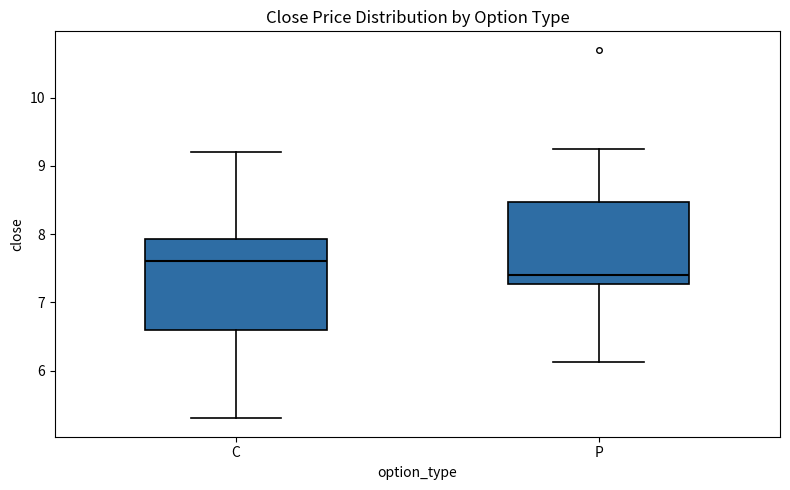

Reading left to right, read every box against the y-axis: the position of its median line, the range the box covers, and the ends of its whiskers. The values are not printed on the chart, so give them approximately, as read against the axis.

C: median 7.6, box 6.6 to 7.9, whiskers 5.3 to 9.2
P: median 7.4, box 7.3 to 8.5, whiskers 6.1 to 9.3